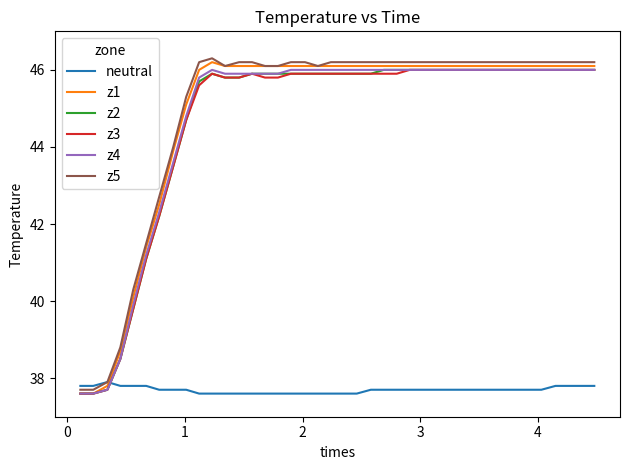

True or false: neutral has more than 0 points higher than both neighbors.

True